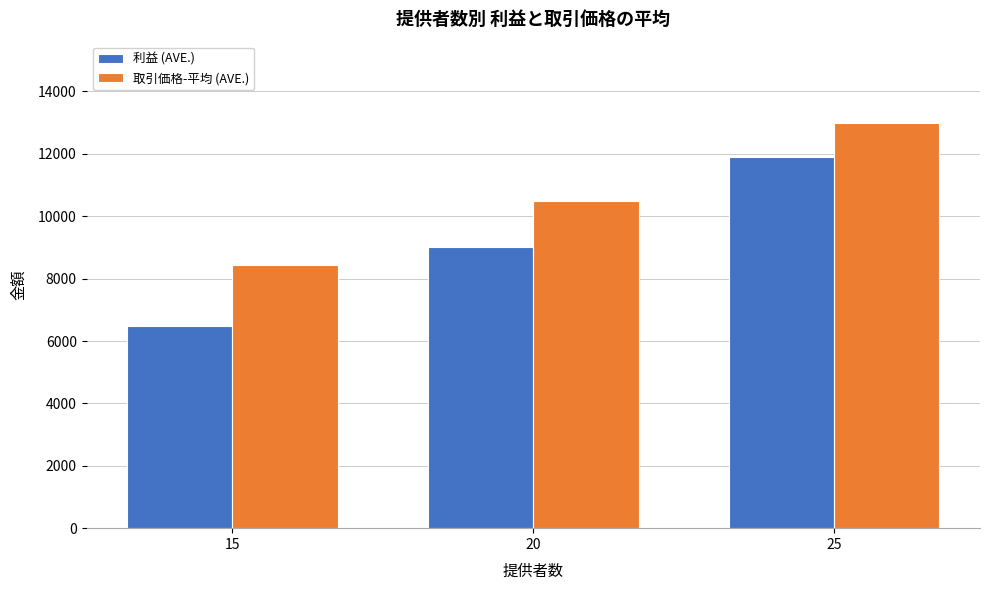

Reading right to left, list all the values displayed in this chart.

利益 (AVE.): 11903.6	9012.0	6472.8
取引価格-平均 (AVE.): 12997.7	10500.1	8433.0